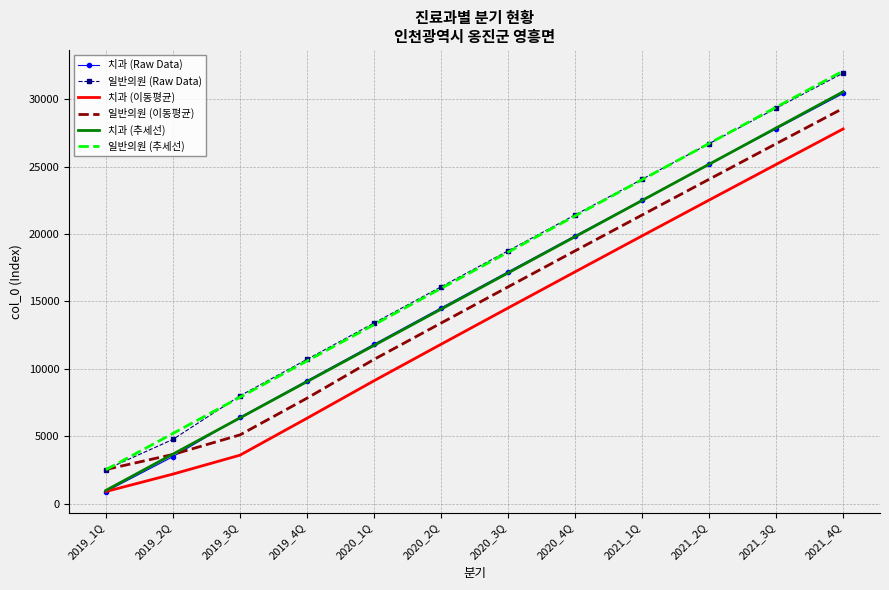

What is the difference between the second highest and second lowest values in the 일반의원 (추세선) series?

24206.4